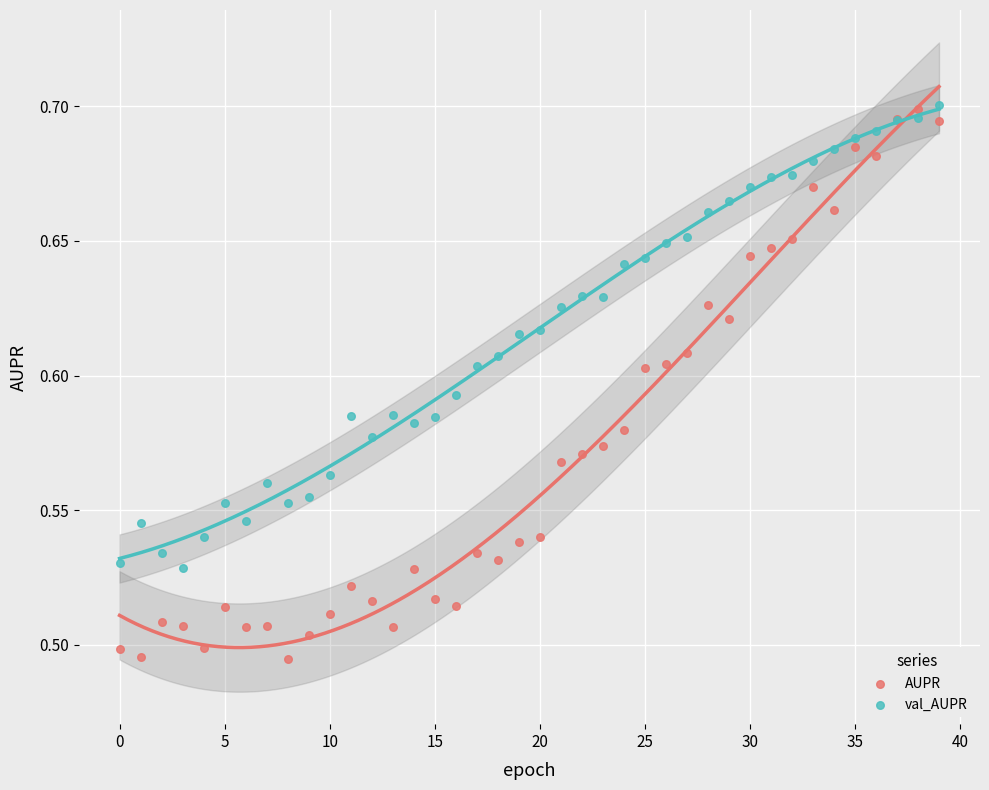

Which series contains the lowest Y value?

AUPR